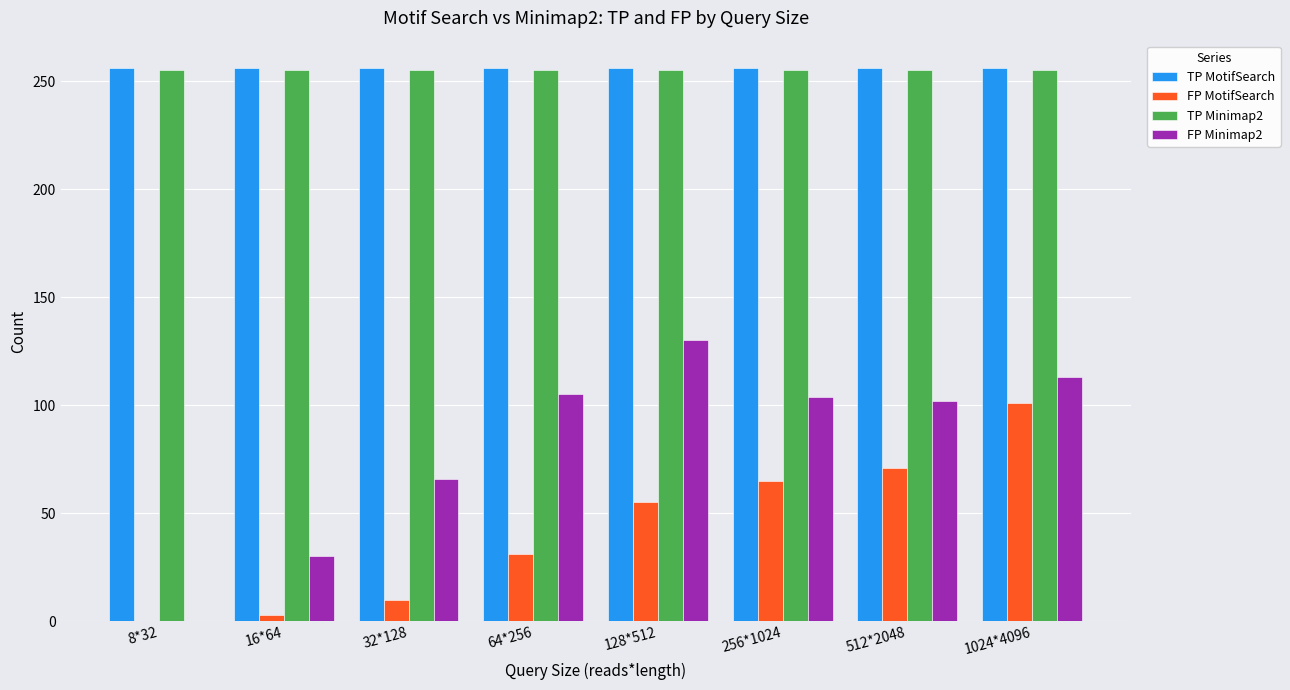

What is the maximum value shown in the chart?

256